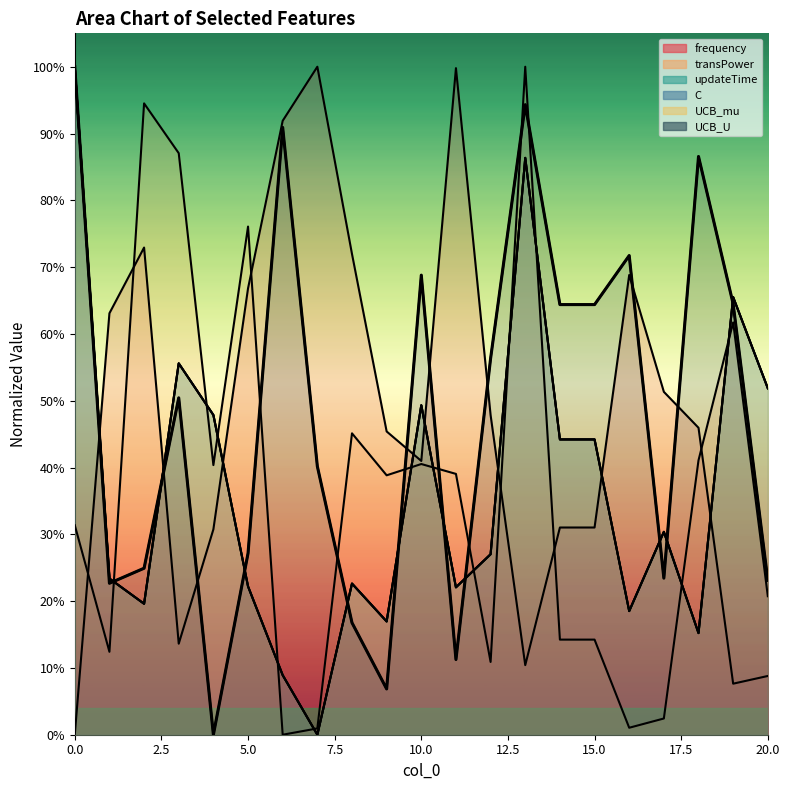

Count the number of categories in the chart.

21